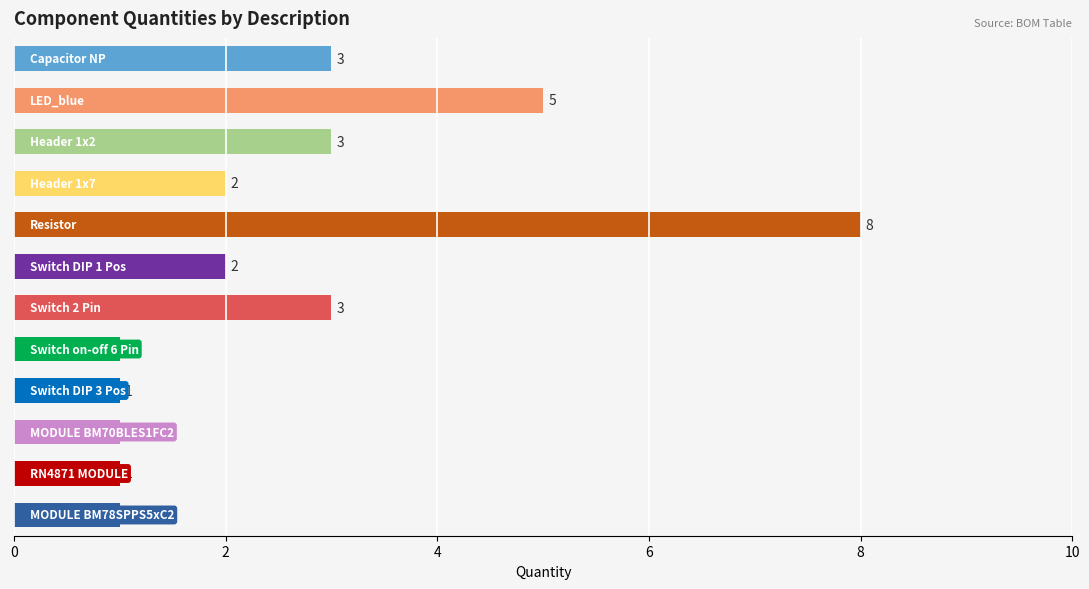

What is the maximum value shown in the chart?

8